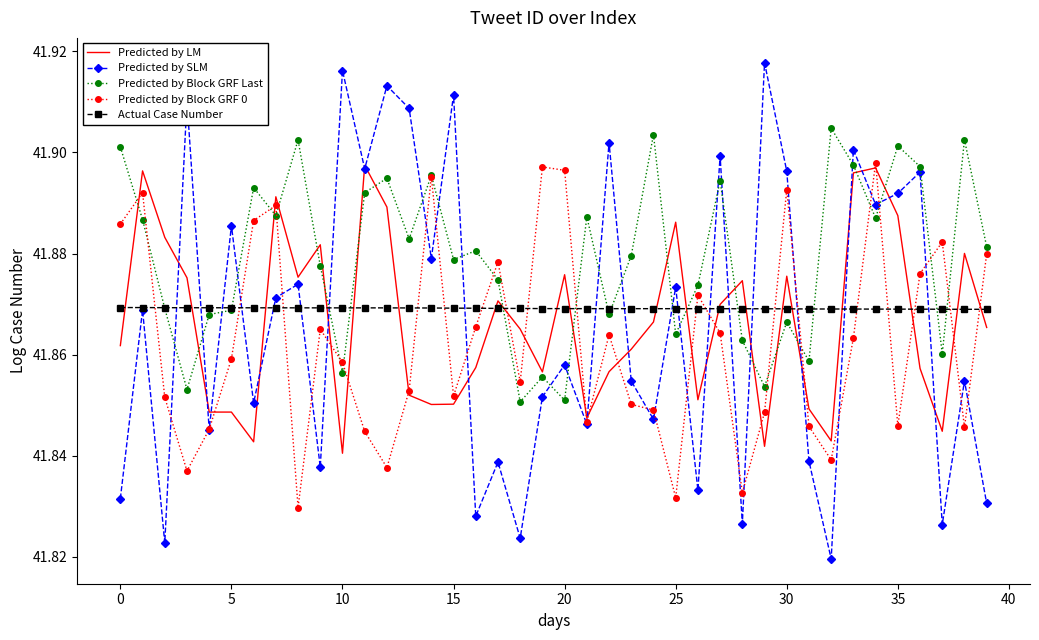

Which series has the largest range (max minus min)?

Predicted by SLM